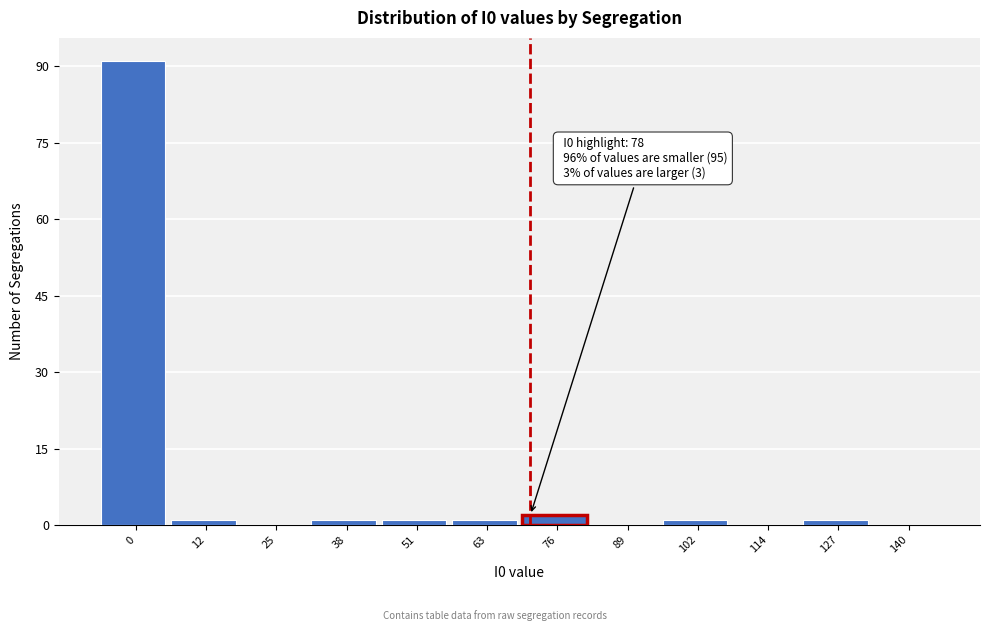

Reading left to right, extract all data points from this chart.

0=91	12=1	25=0	38=1	51=1	63=1	76=2	89=0	102=1	114=0	127=1	140=0